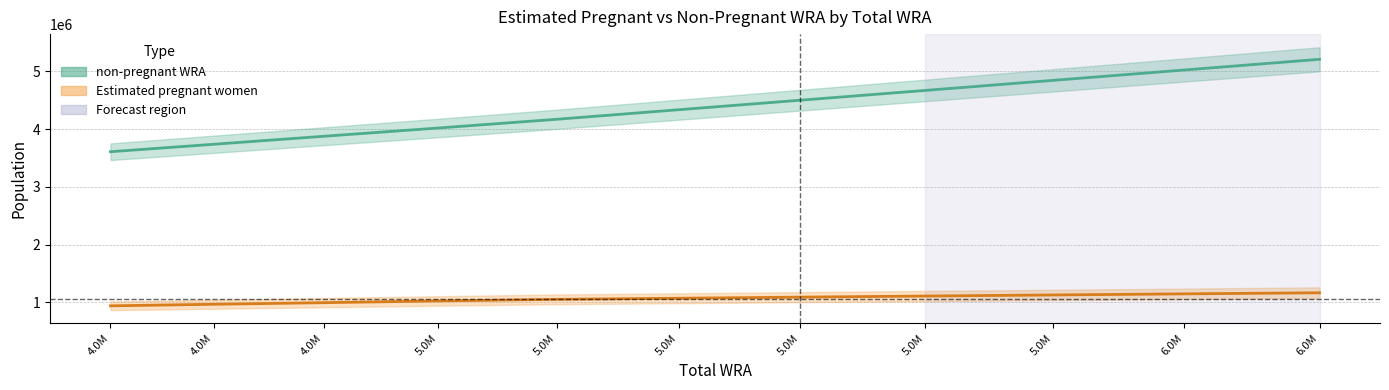

Is it true that Estimated pregnant women equals 1147346.8 at 6.0M?

True